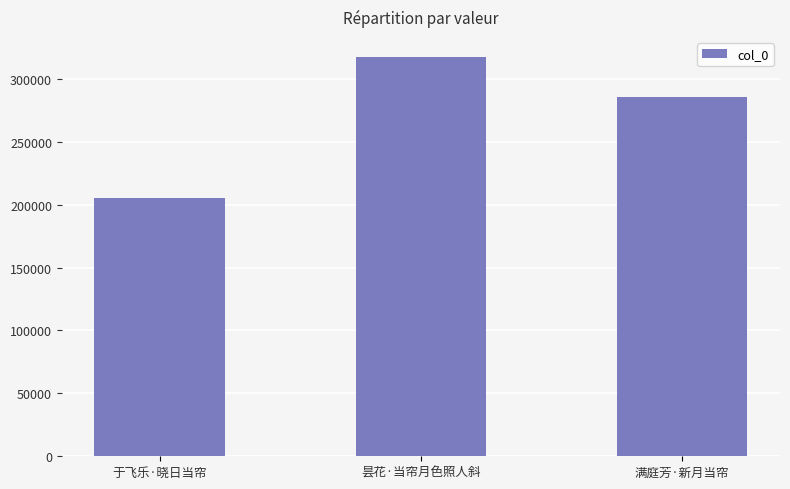

How many values are below 285667?

1